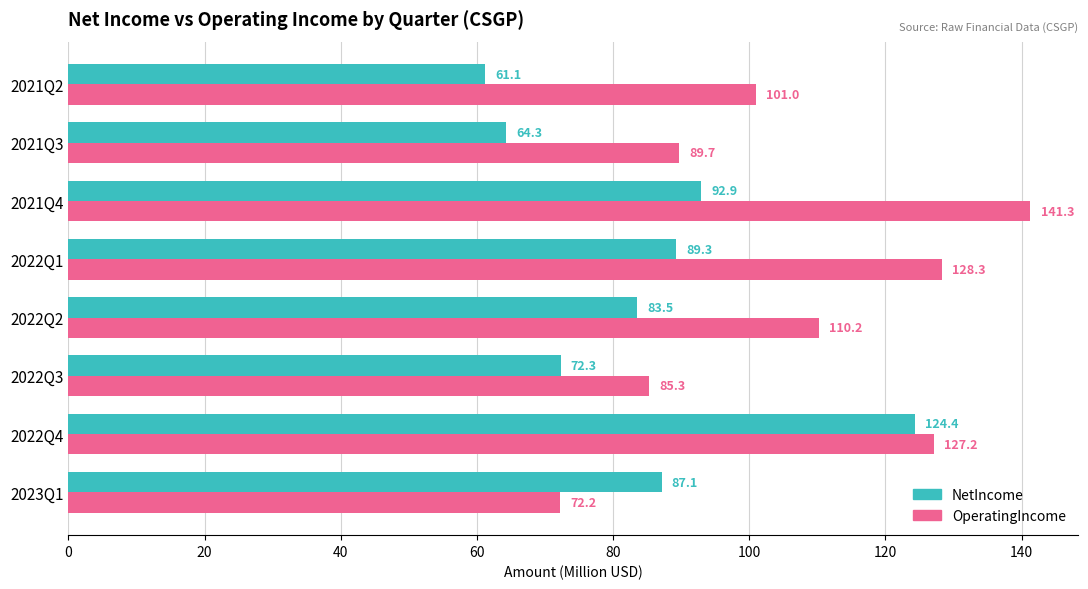

Rank the series by their maximum value, from highest to lowest.

OperatingIncome, NetIncome